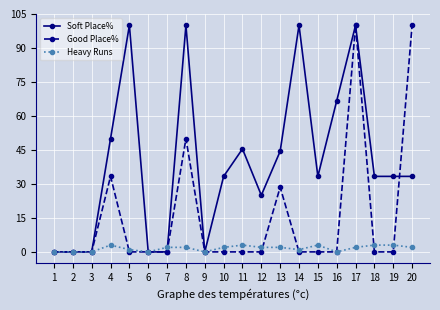

Reading left to right, transcribe all the data shown in this chart.

Soft Place%: 1=0.0	2=0.0	3=0.0	4=50.0	5=100.0	6=0.0	7=0.0	8=100.0	9=0.0	10=33.3	11=45.5	12=25.0	13=44.4	14=100.0	15=33.3	16=66.7	17=100.0	18=33.3	19=33.3	20=33.3
Good Place%: 1=0.0	2=0.0	3=0.0	4=33.3	5=0.0	6=0.0	7=0.0	8=50.0	9=0.0	10=0.0	11=0.0	12=0.0	13=28.6	14=0.0	15=0.0	16=0.0	17=100.0	18=0.0	19=0.0	20=100.0
Heavy Runs: 1=0.0	2=0.0	3=0.0	4=3.0	5=1.0	6=0.0	7=2.0	8=2.0	9=0.0	10=2.0	11=3.0	12=2.0	13=2.0	14=1.0	15=3.0	16=0.0	17=2.0	18=3.0	19=3.0	20=2.0